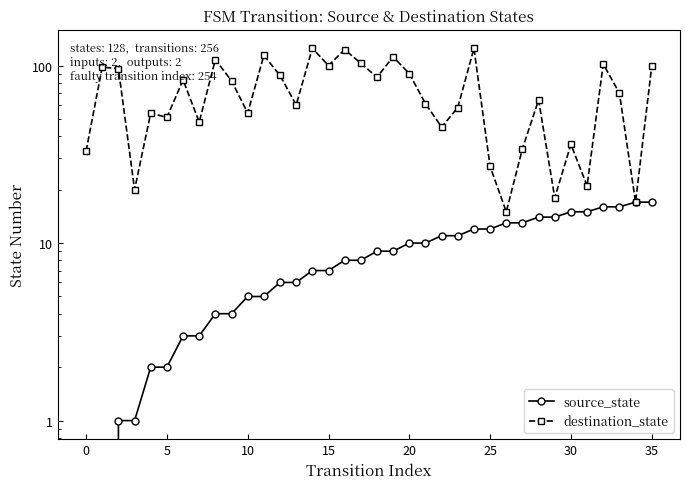

Is it true that source_state equals 3 at 5?

False